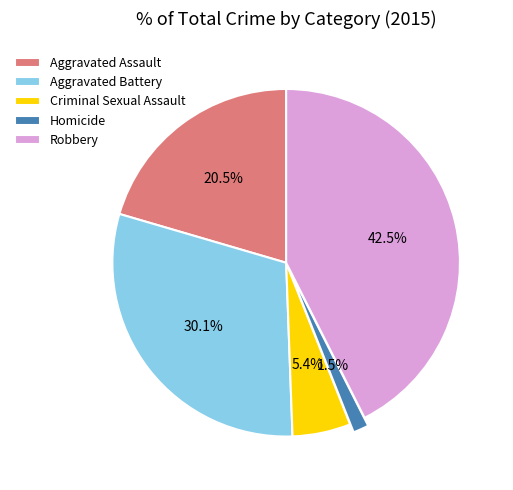

Does any single category account for the majority?

No